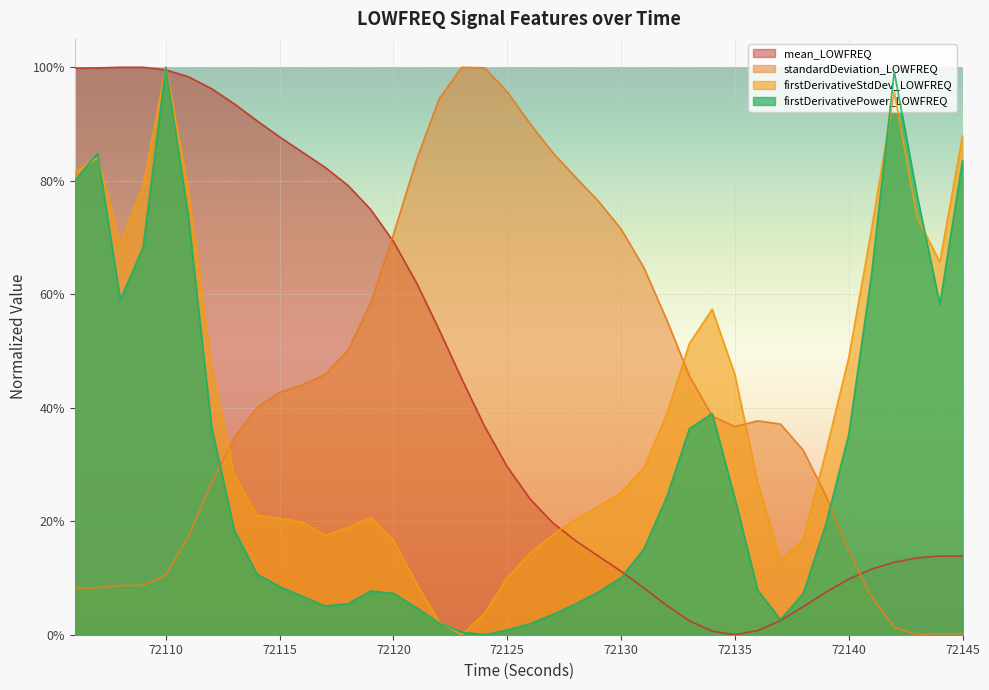

At 72133, list the series in order from smallest to largest.

mean_LOWFREQ, firstDerivativePower_LOWFREQ, standardDeviation_LOWFREQ, firstDerivativeStdDev_LOWFREQ